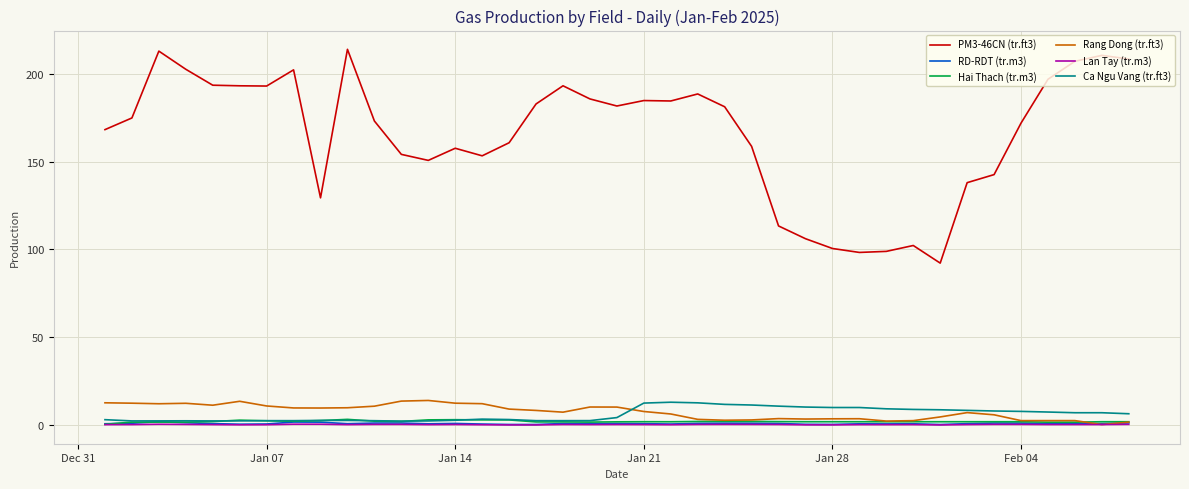

True or false: Rang Dong (tr.ft3) and PM3-46CN (tr.ft3) intersect in this chart.

False